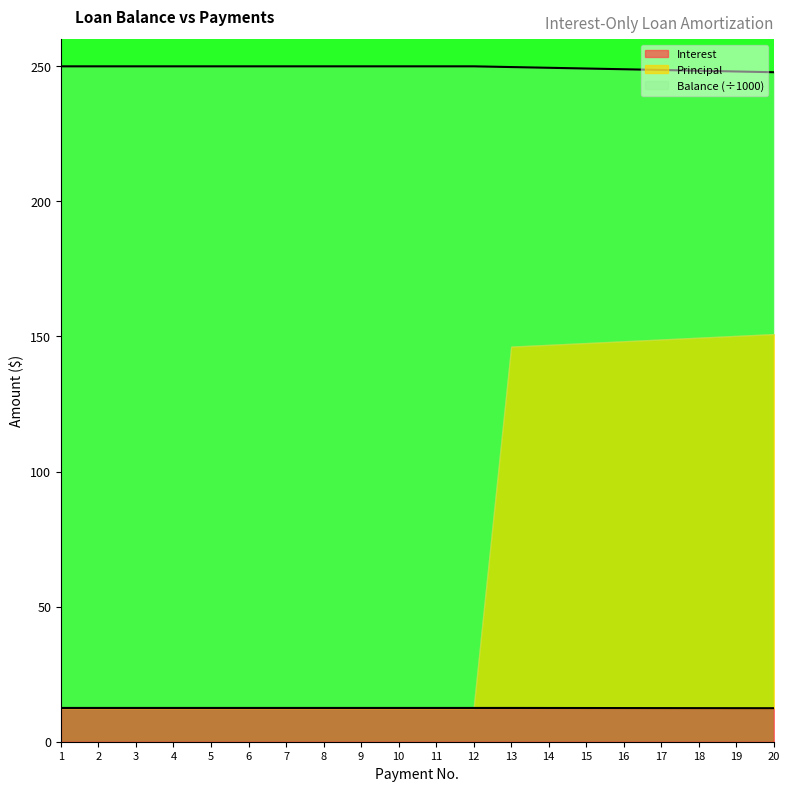

True or false: Interest has a value of 12.5 at 8.

True